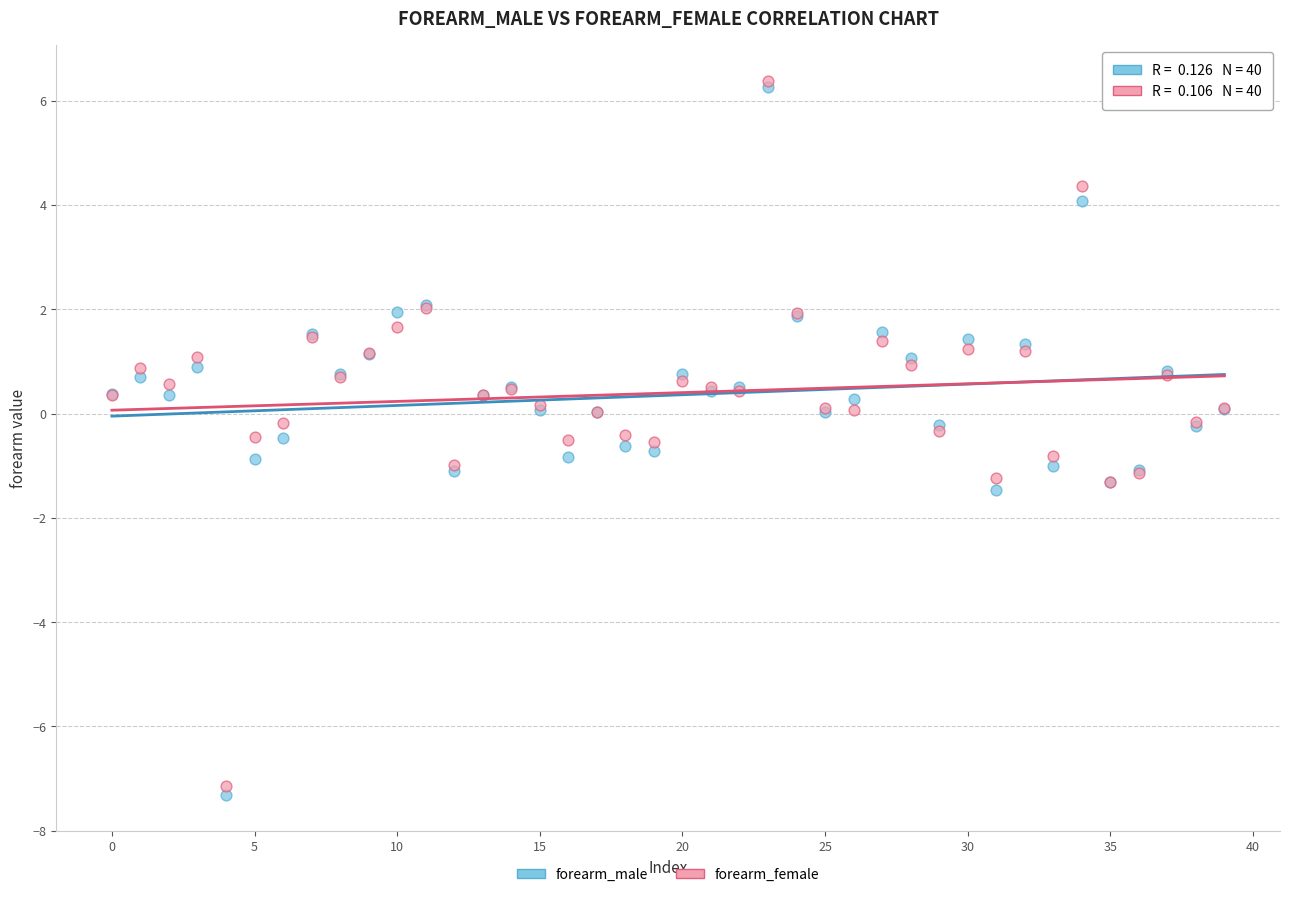

What are all the series names shown in the legend?

forearm_male, forearm_female